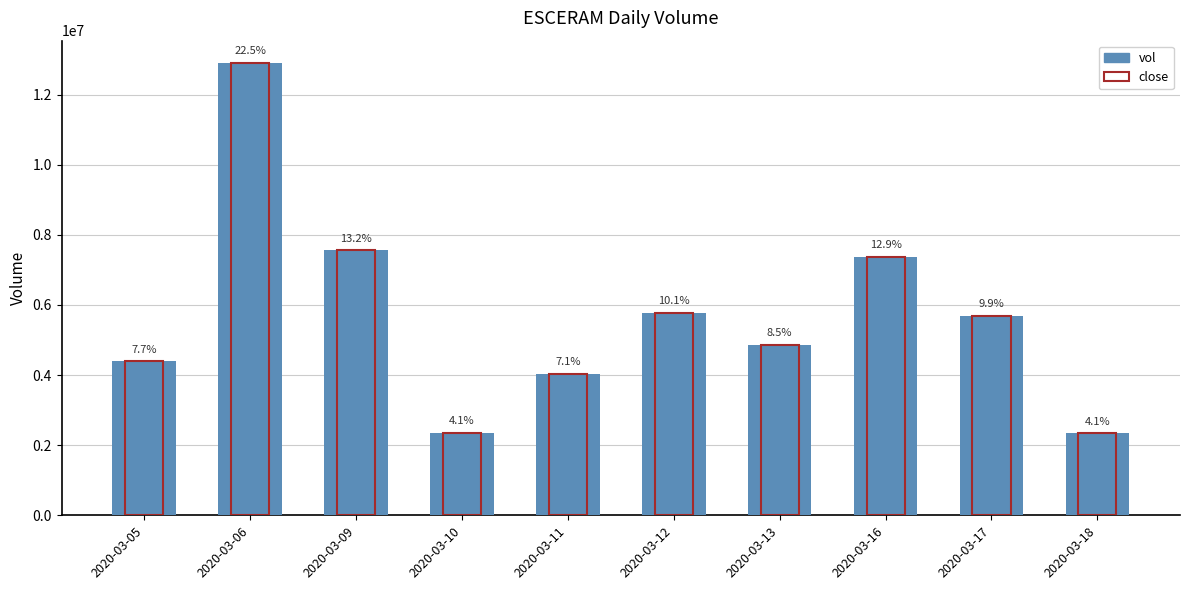

Rank the categories by close_outline value from highest to lowest.

2020-03-06, 2020-03-09, 2020-03-16, 2020-03-12, 2020-03-17, 2020-03-13, 2020-03-05, 2020-03-11, 2020-03-10, 2020-03-18